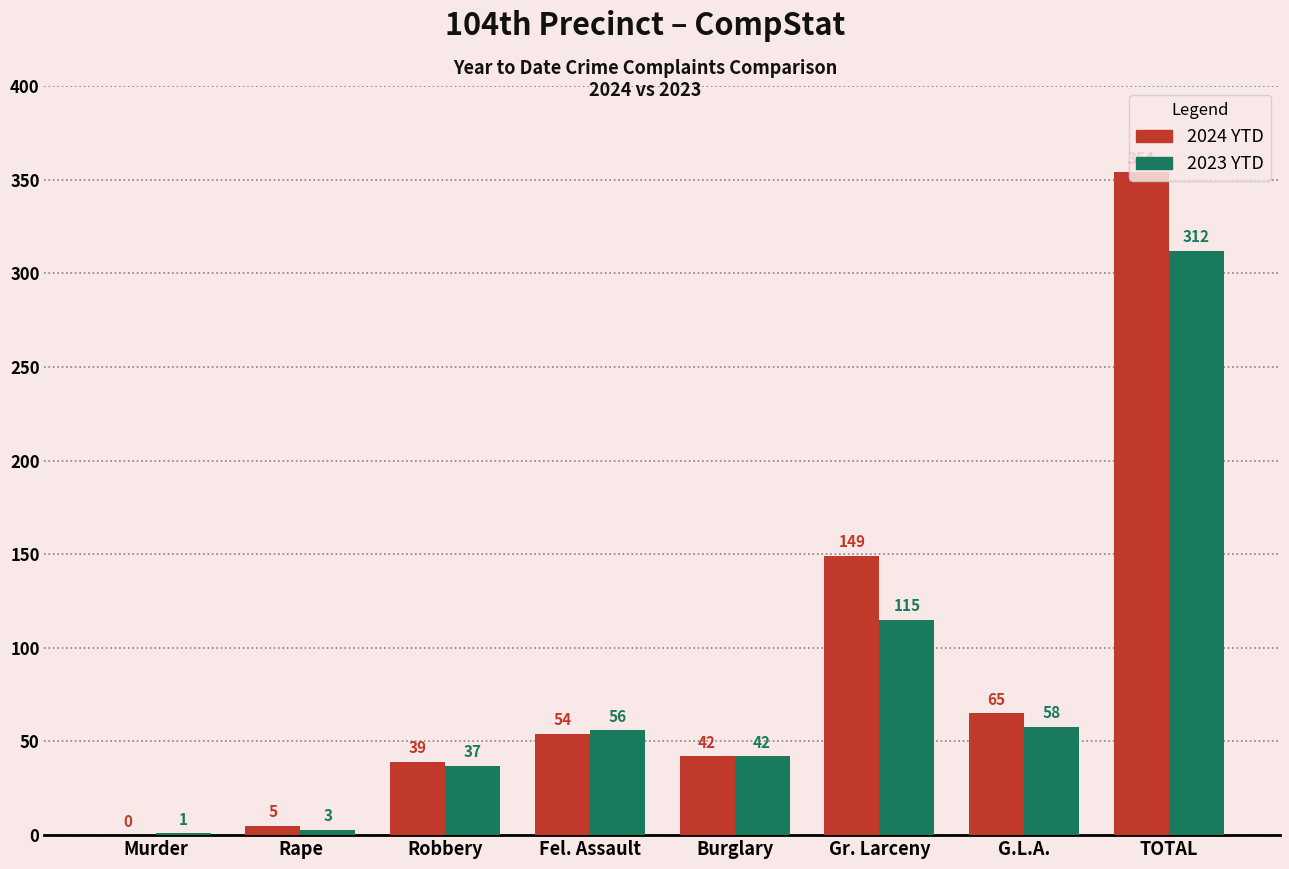

Which series has the largest total across all categories?

2024 YTD